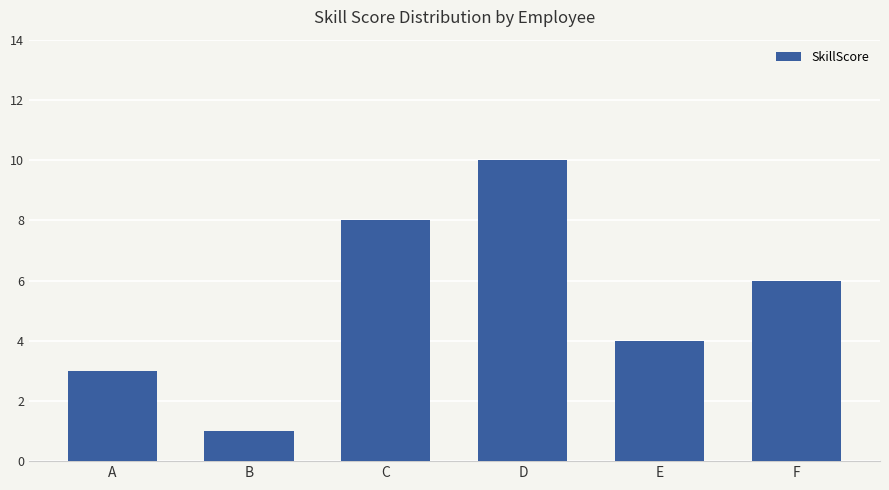

True or false: the data shows 10 at F.

False